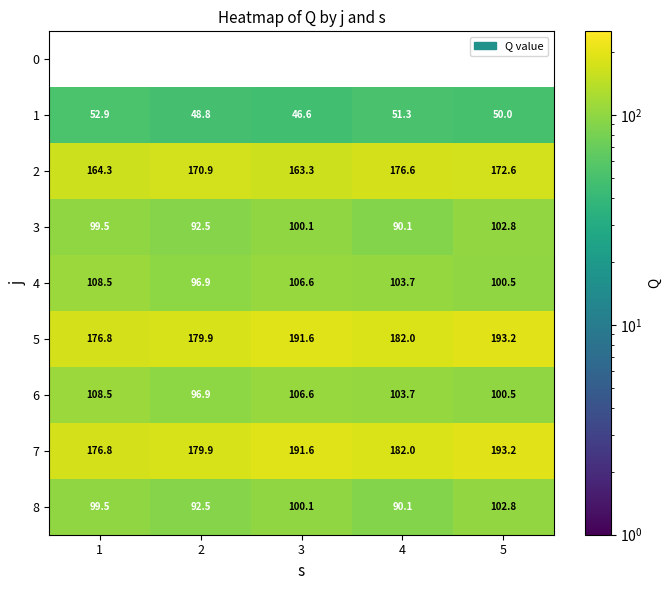

What is the maximum value for 2?

176.6